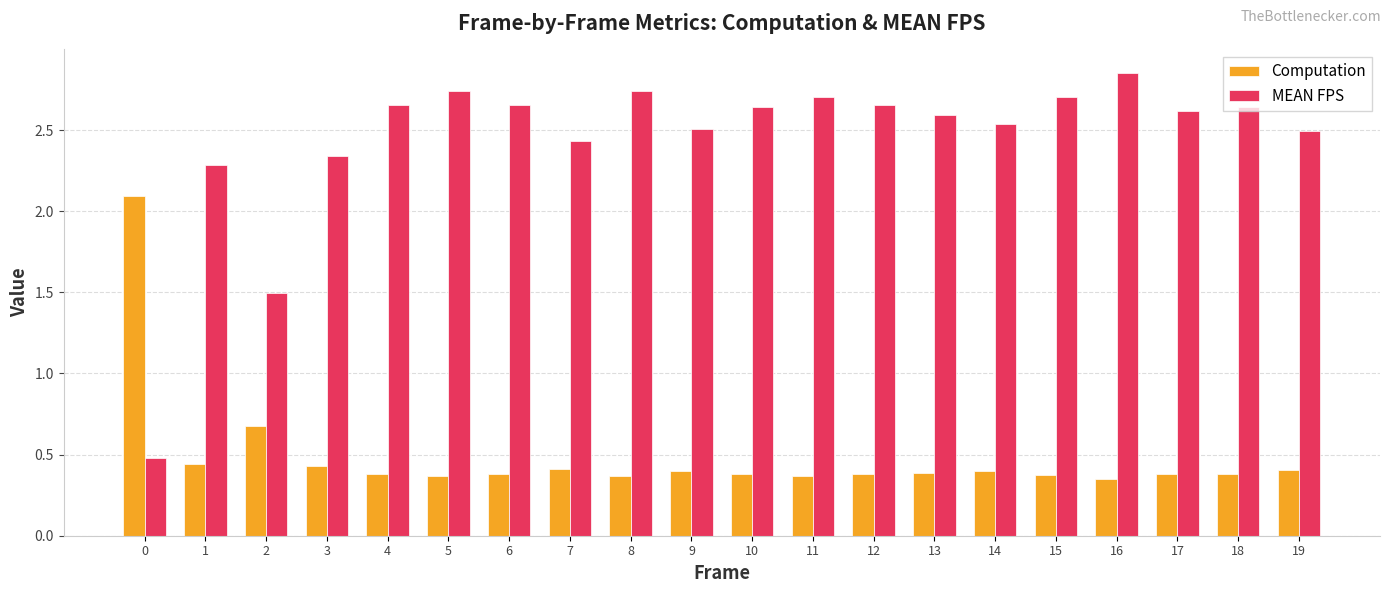

Which series has the widest spread of values?

MEAN FPS